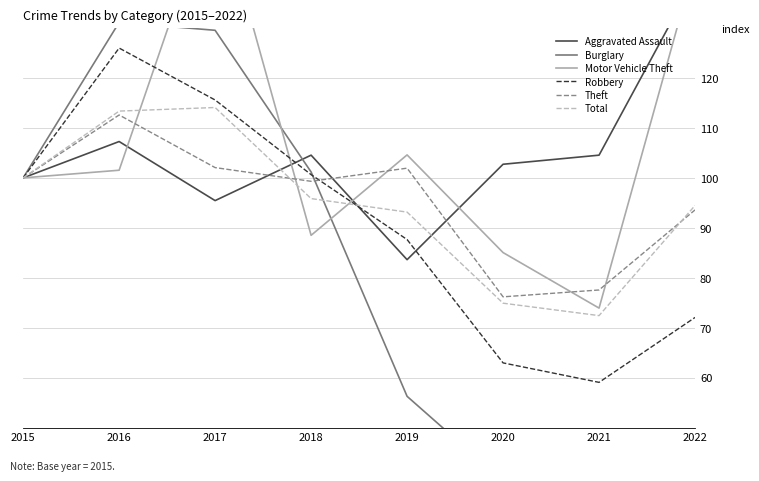

At which category is the sum across all series the highest?

2017